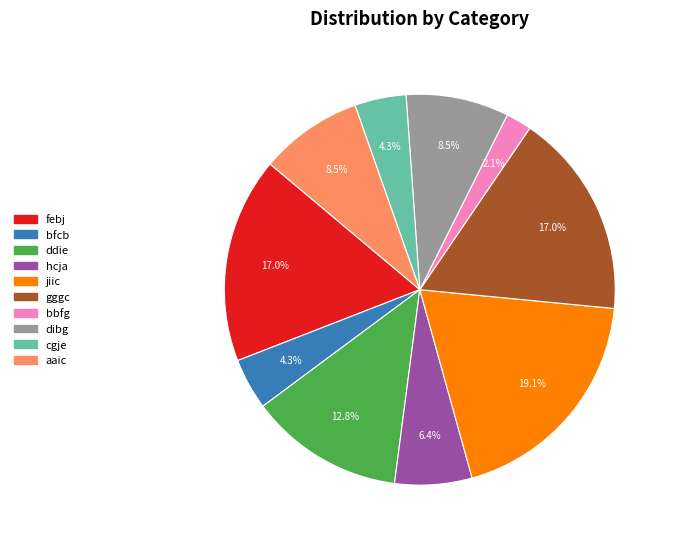

How much of the chart is everything except febj?

83.0%